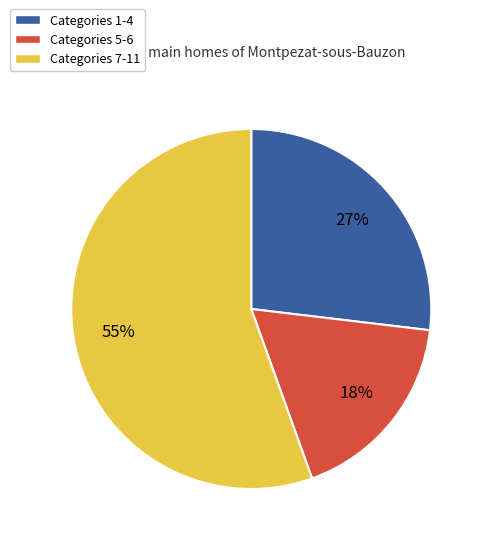

Rank the categories by value from lowest to highest.

Categories 5-6, Categories 1-4, Categories 7-11